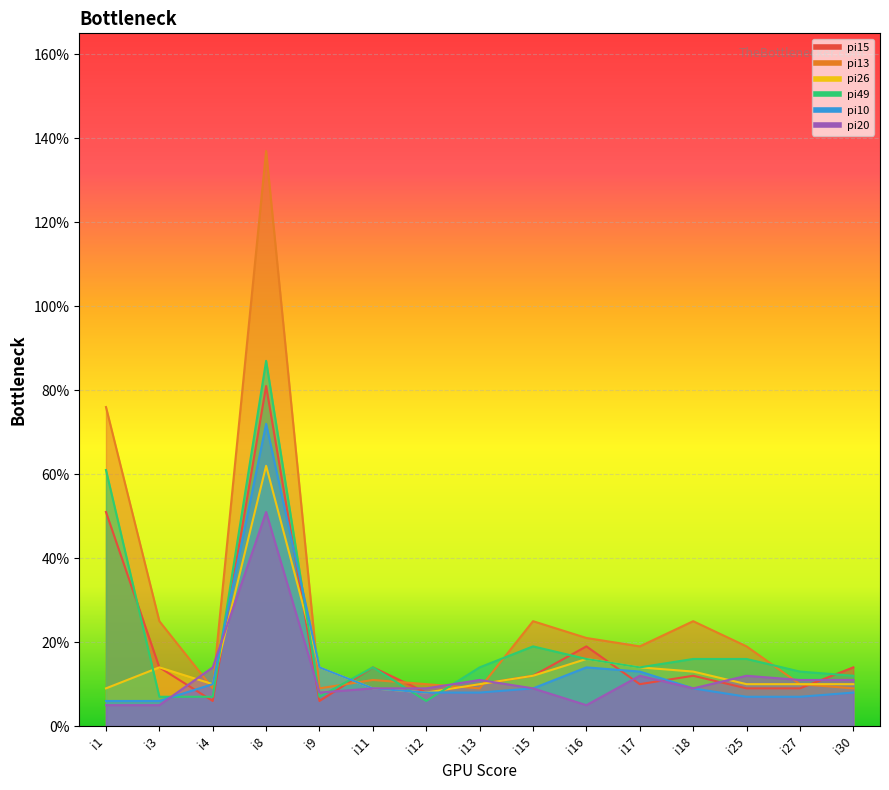

What are all the series names shown in the legend?

pi15, pi13, pi26, pi49, pi10, pi20